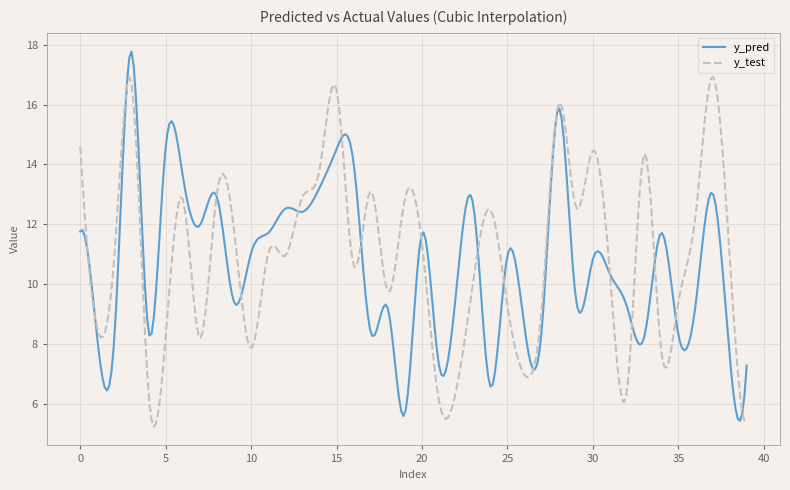

What is the greatest value displayed?

17.8